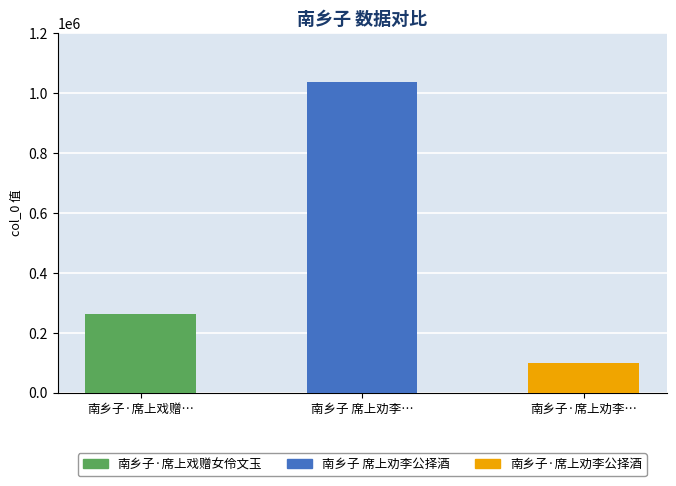

Rank the categories by value from lowest to highest.

南乡子·席上劝李公择酒, 南乡子·席上戏赠女伶文玉, 南乡子 席上劝李公择酒